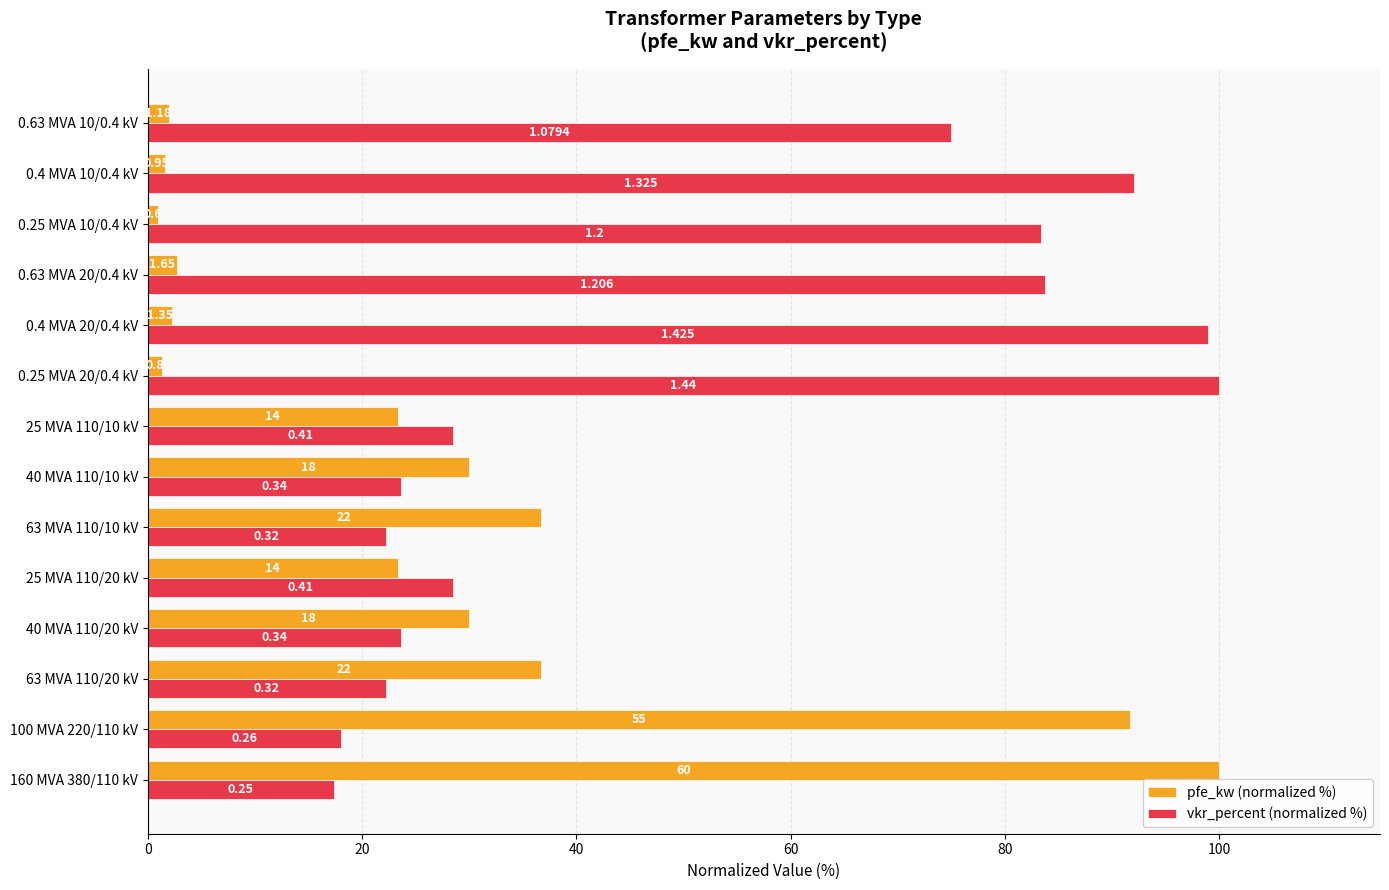

What are all the series names shown in the legend?

pfe_kw (normalized %), vkr_percent (normalized %)